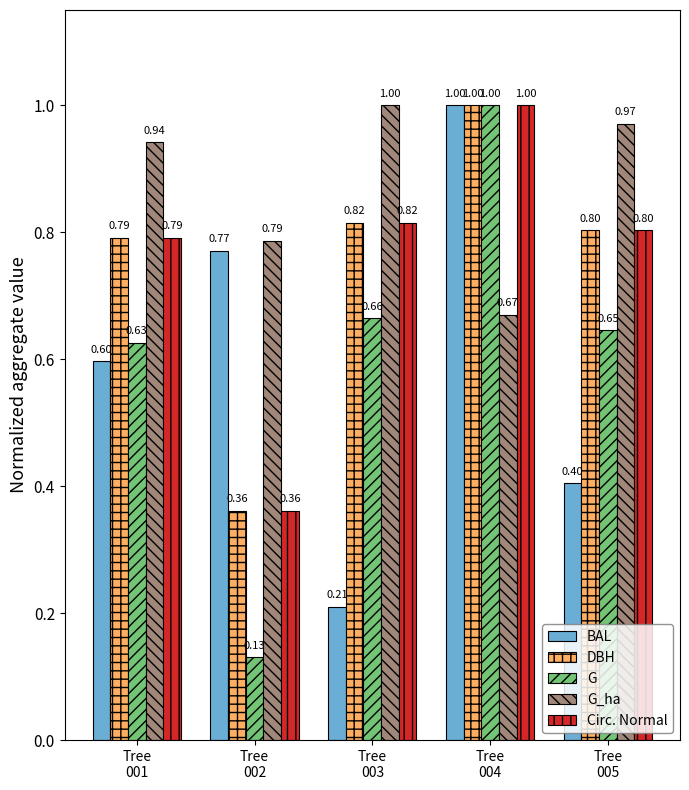

What is the average value of the BAL series?

0.6